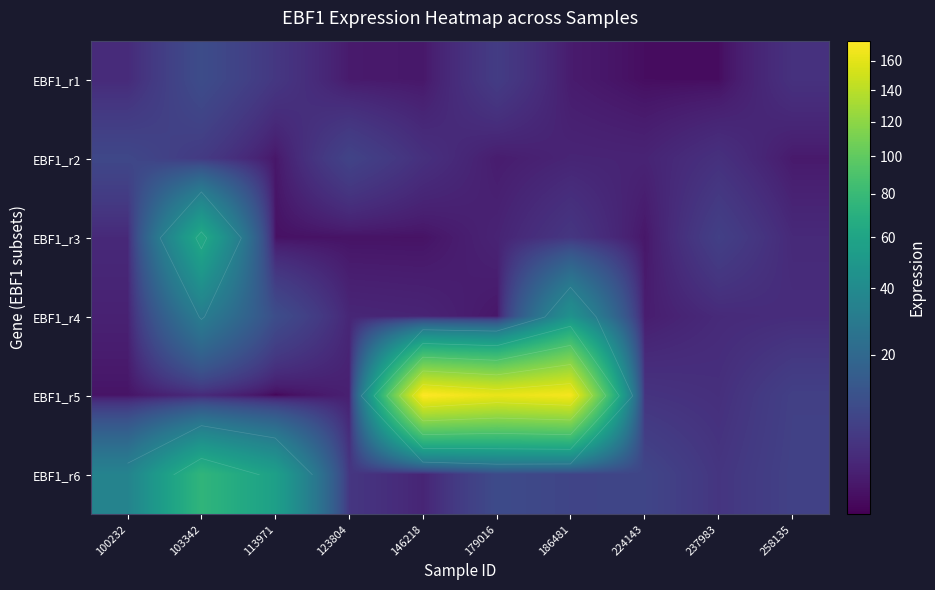

Between 179016 and 258135, which series saw the biggest shift?

EBF1_r5